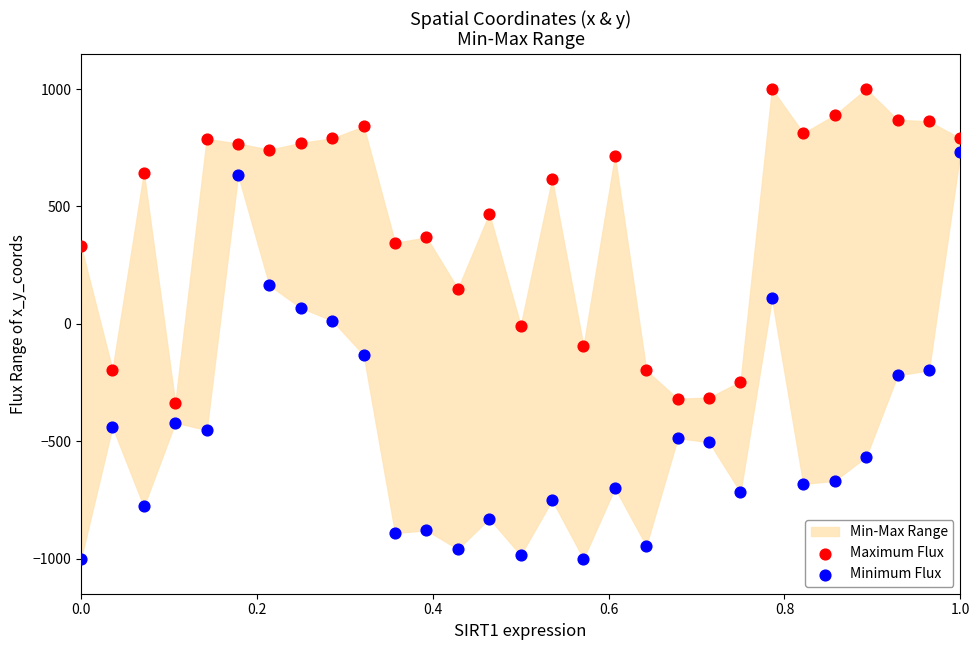

Which series contains the lowest Y value?

Minimum Flux